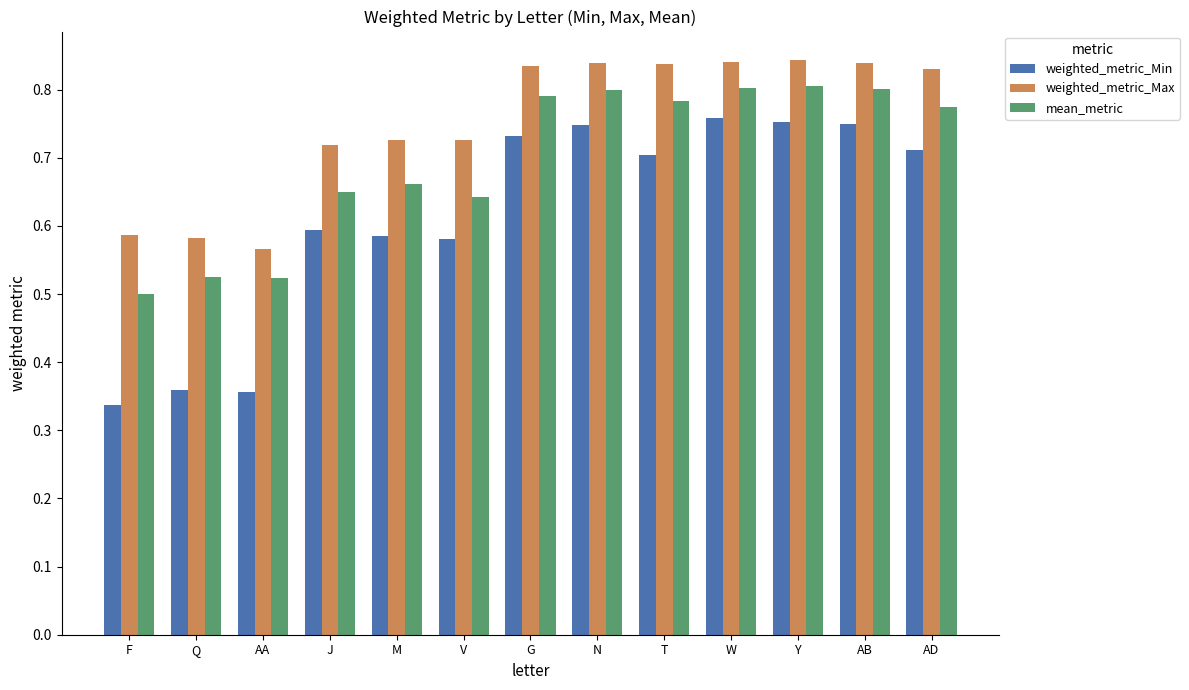

What is the difference between the highest and lowest values at M?

0.1